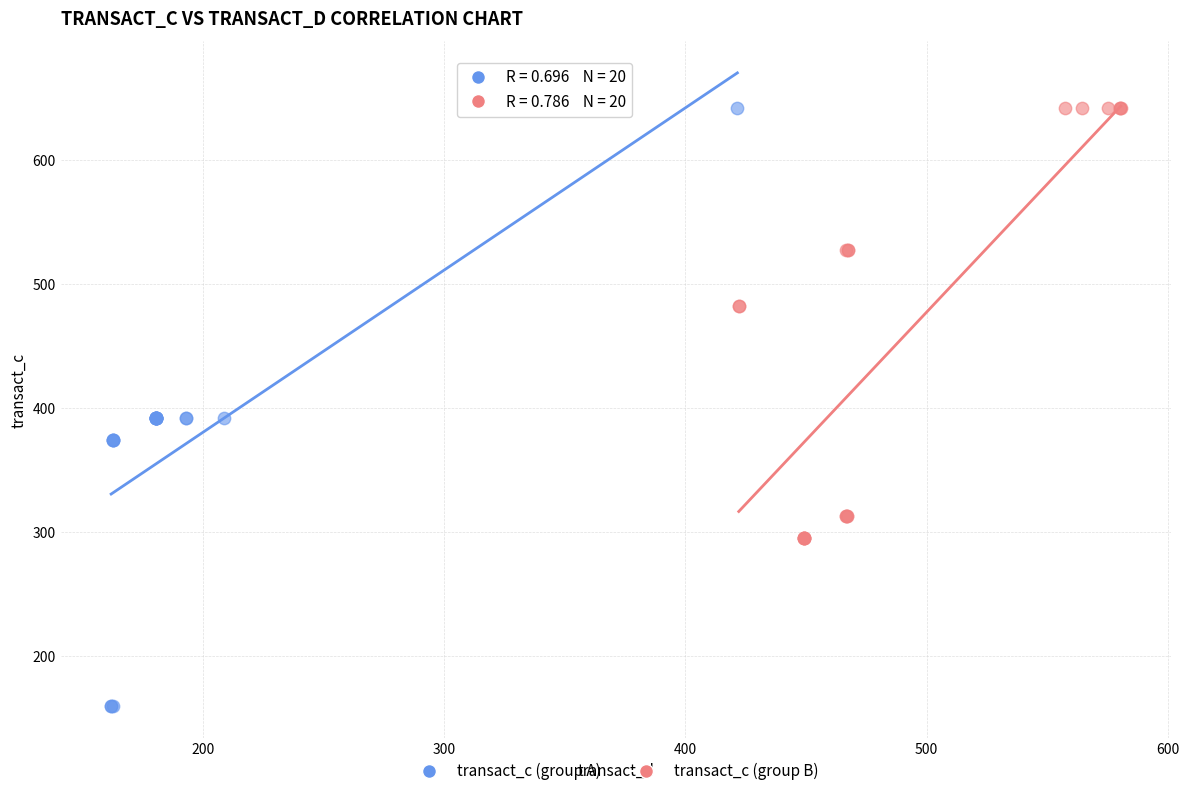

Which series contains the lowest Y value?

transact_c (group A)